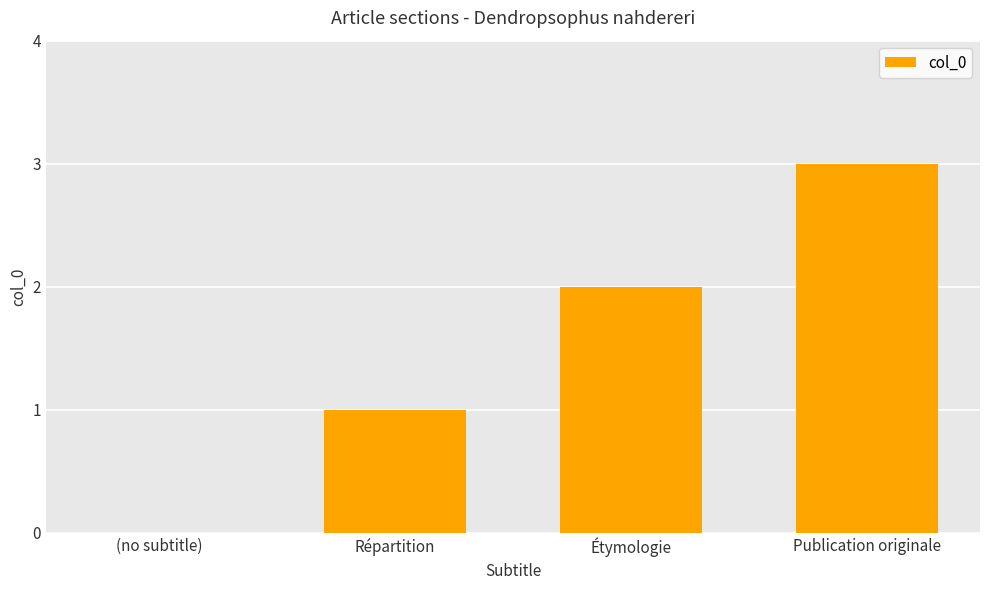

At which category does the chart reach its peak across all series?

Publication originale